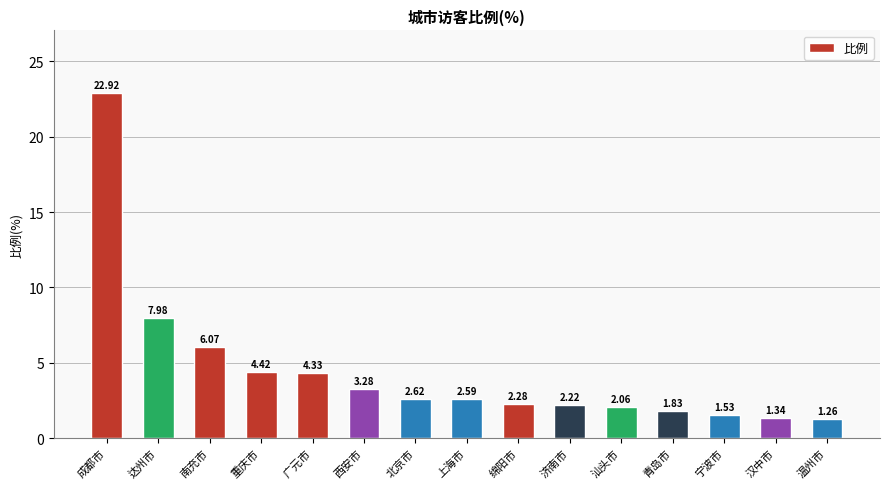

How many bars are there in total?

15